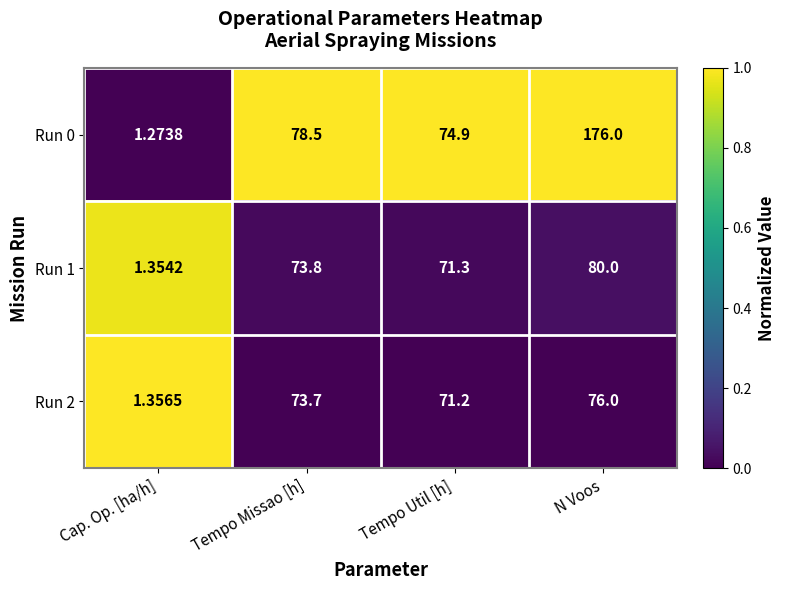

At which label is Run 2 closest to 38?

Tempo Util [h]